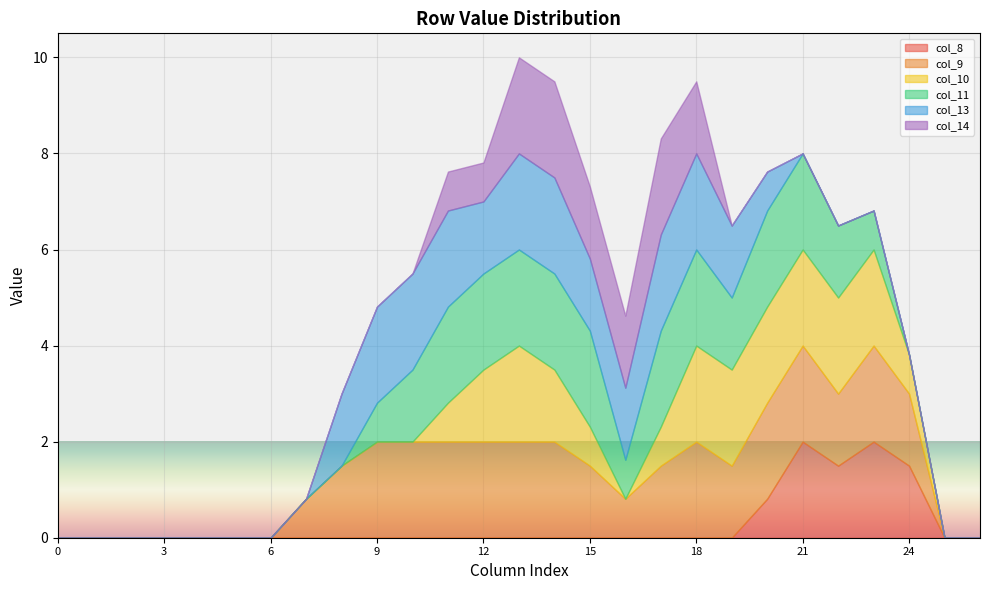

What is the sum of all col_13 values?

22.3